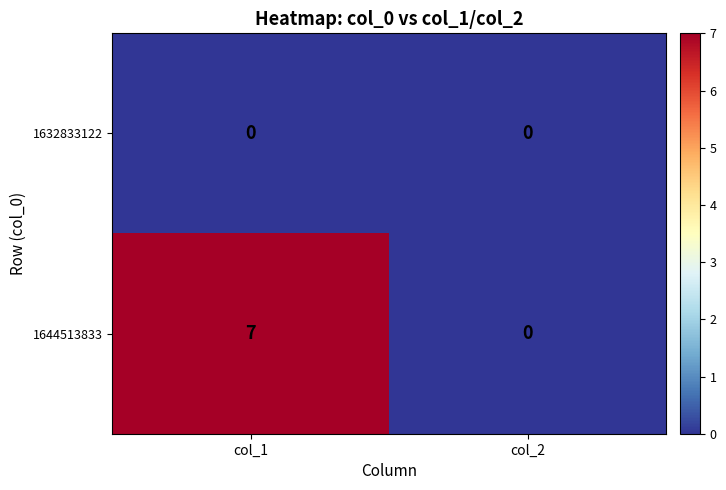

Between col_1 and col_2, which series saw the biggest shift?

1644513833